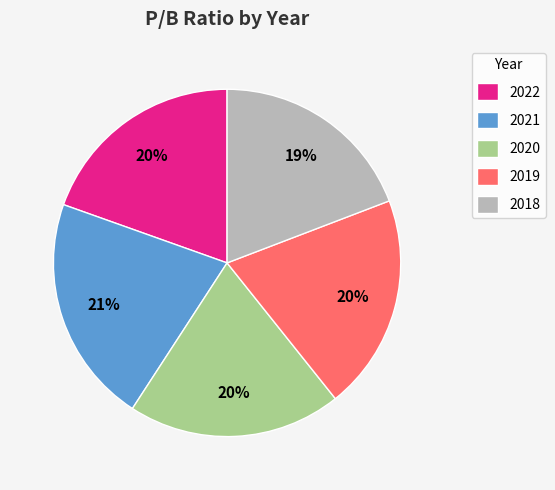

To the nearest percent, what percentage of the pie is 2020?

20%